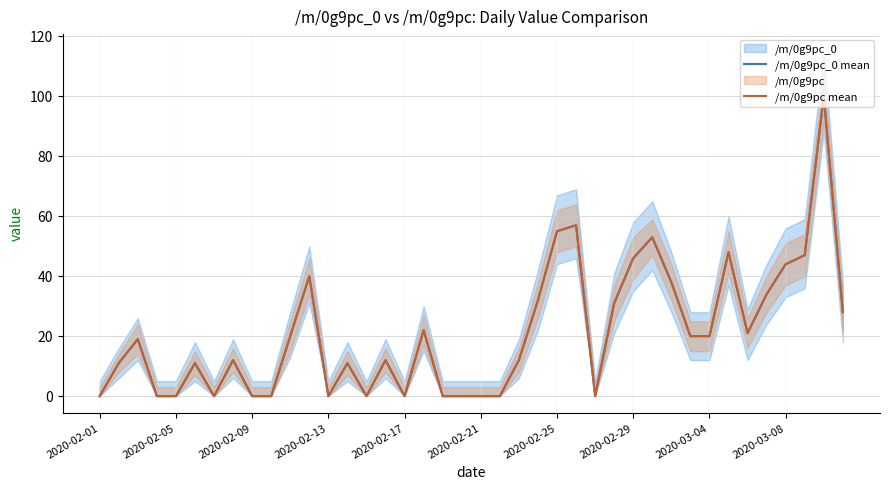

Read the /m/0g9pc mean value at 30.

38